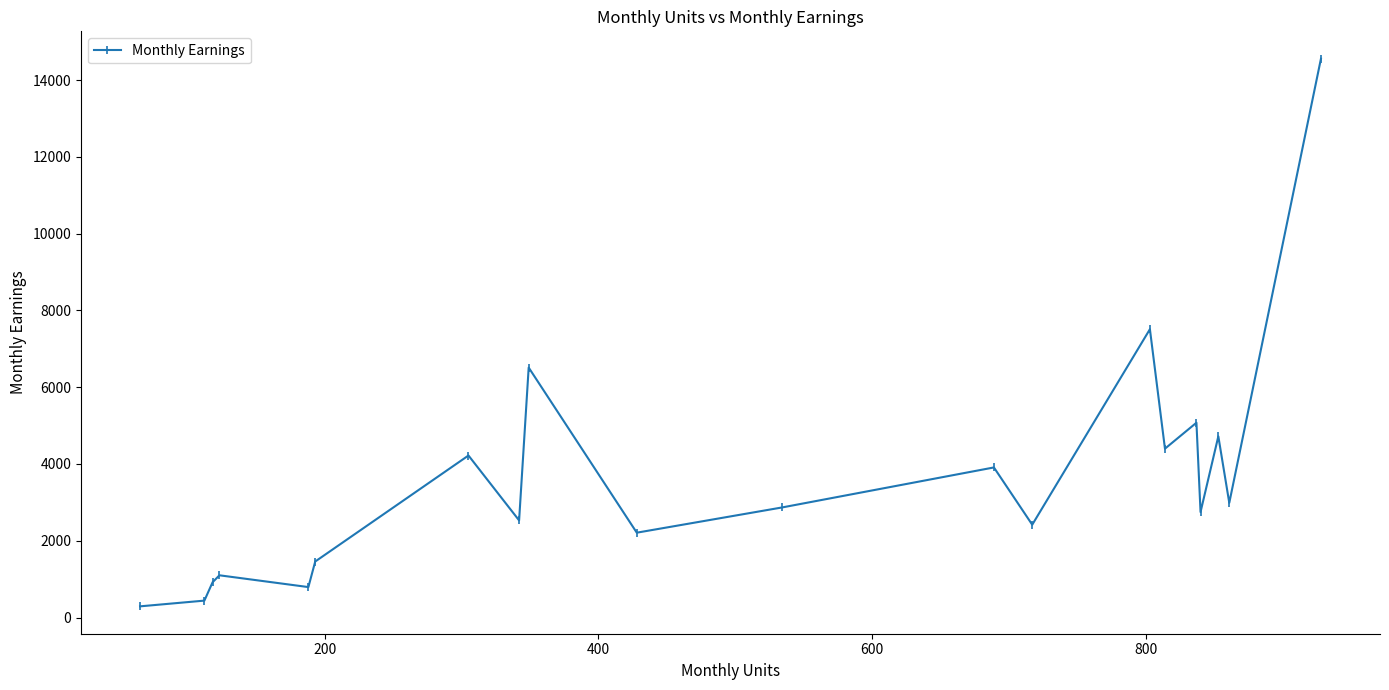

True or false: the data has more than 0 interior local peaks.

True